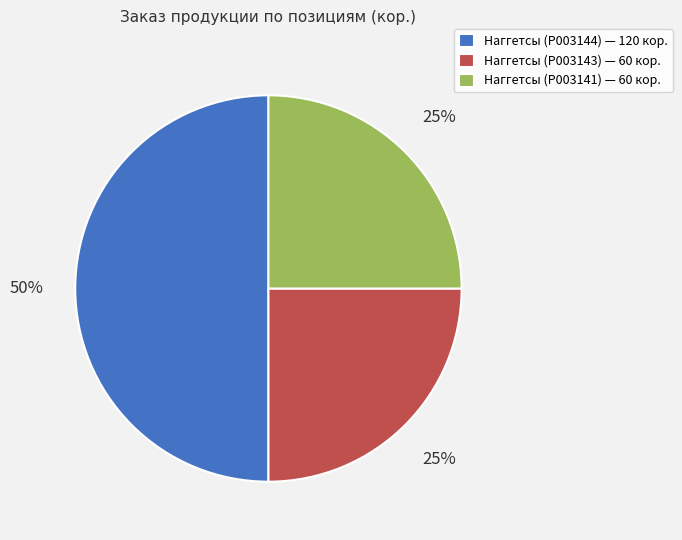

How many slices are in this pie chart?

3